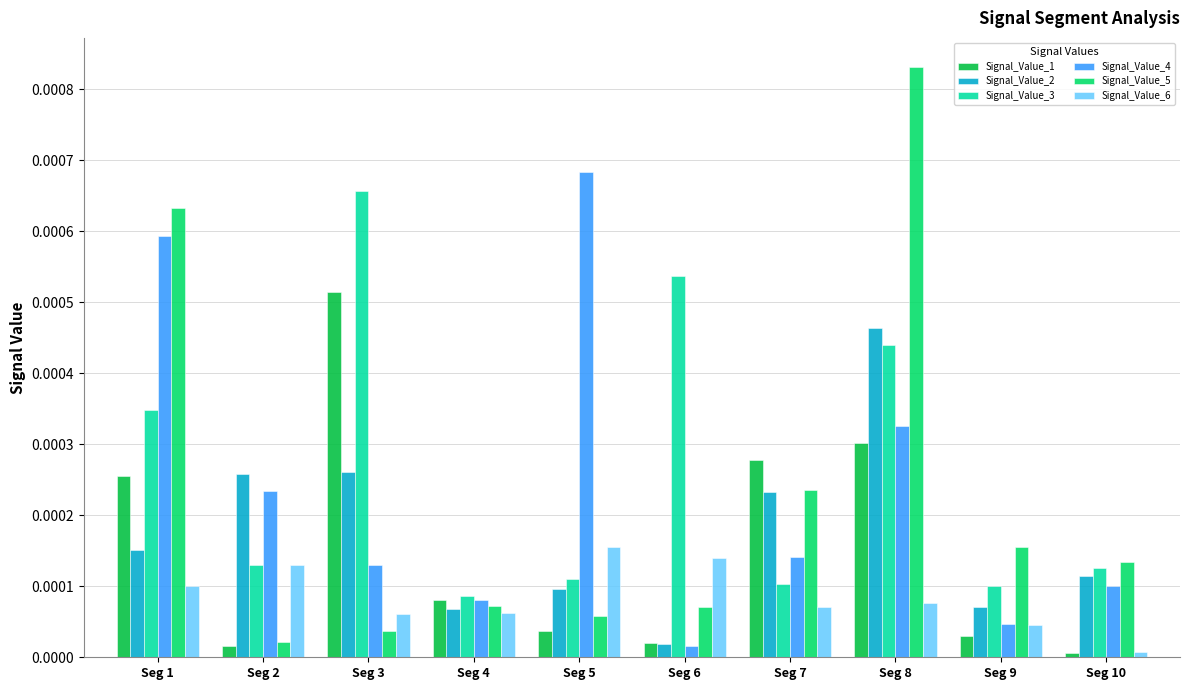

The value of Signal_Value_3 at Seg 4 is 0.0. True or false?

True